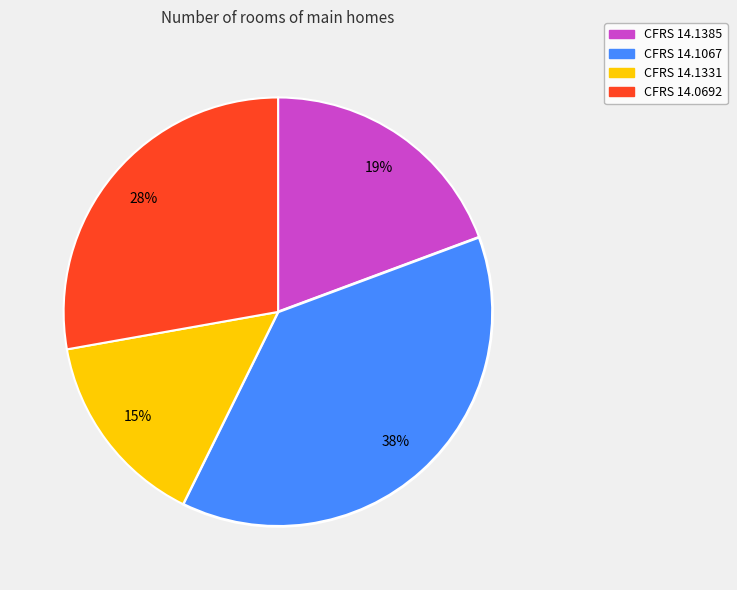

To the nearest percent, what percentage of the pie is CFRS 14.0692?

28%